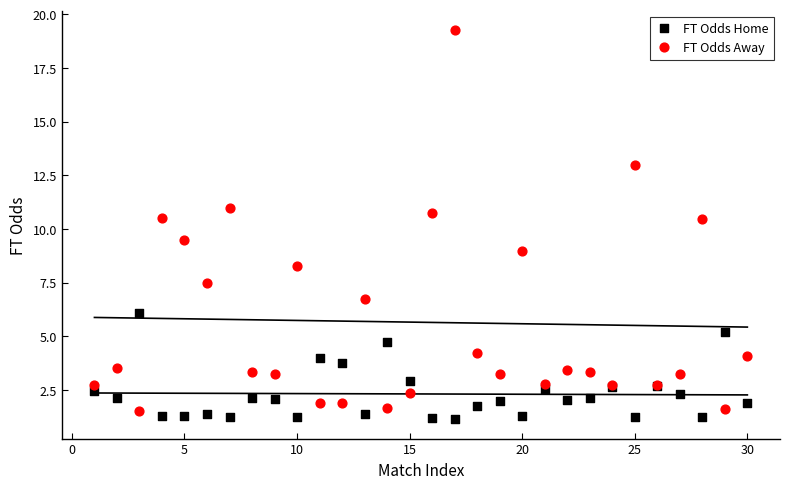

Which series has the widest spread of Y values?

FT Odds Away